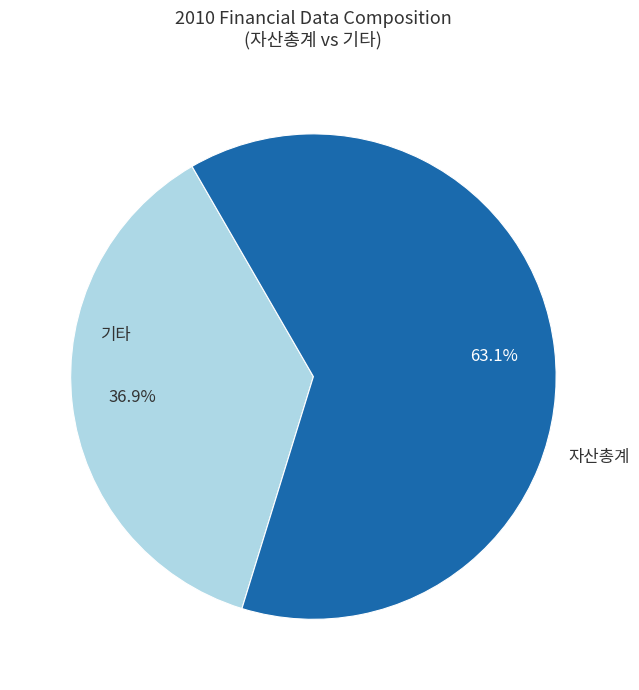

Is there a majority slice in this chart?

Yes